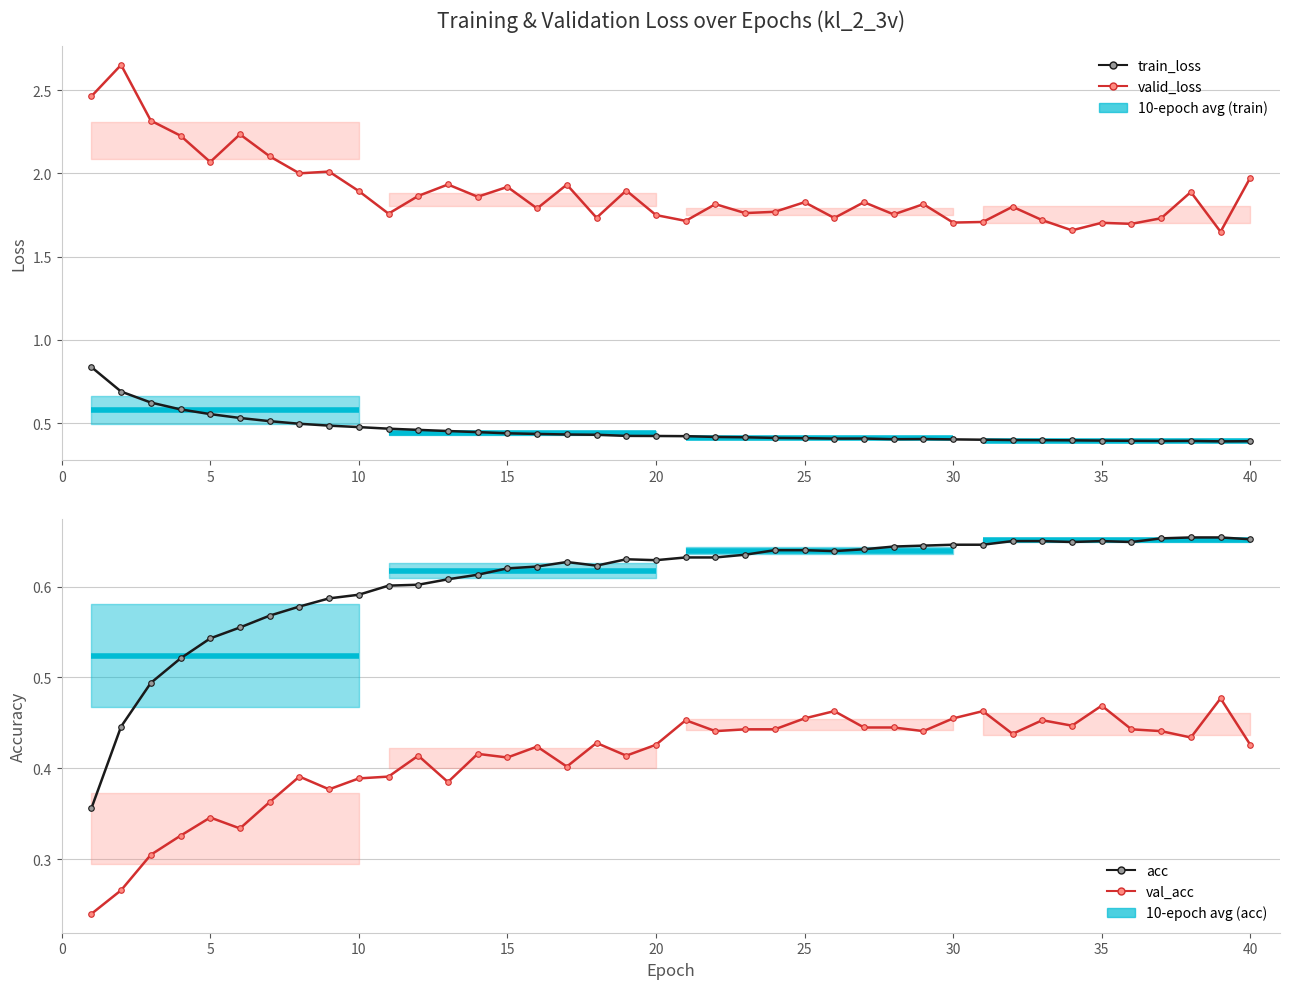

How many interior local valleys does the valid_loss series have?

14